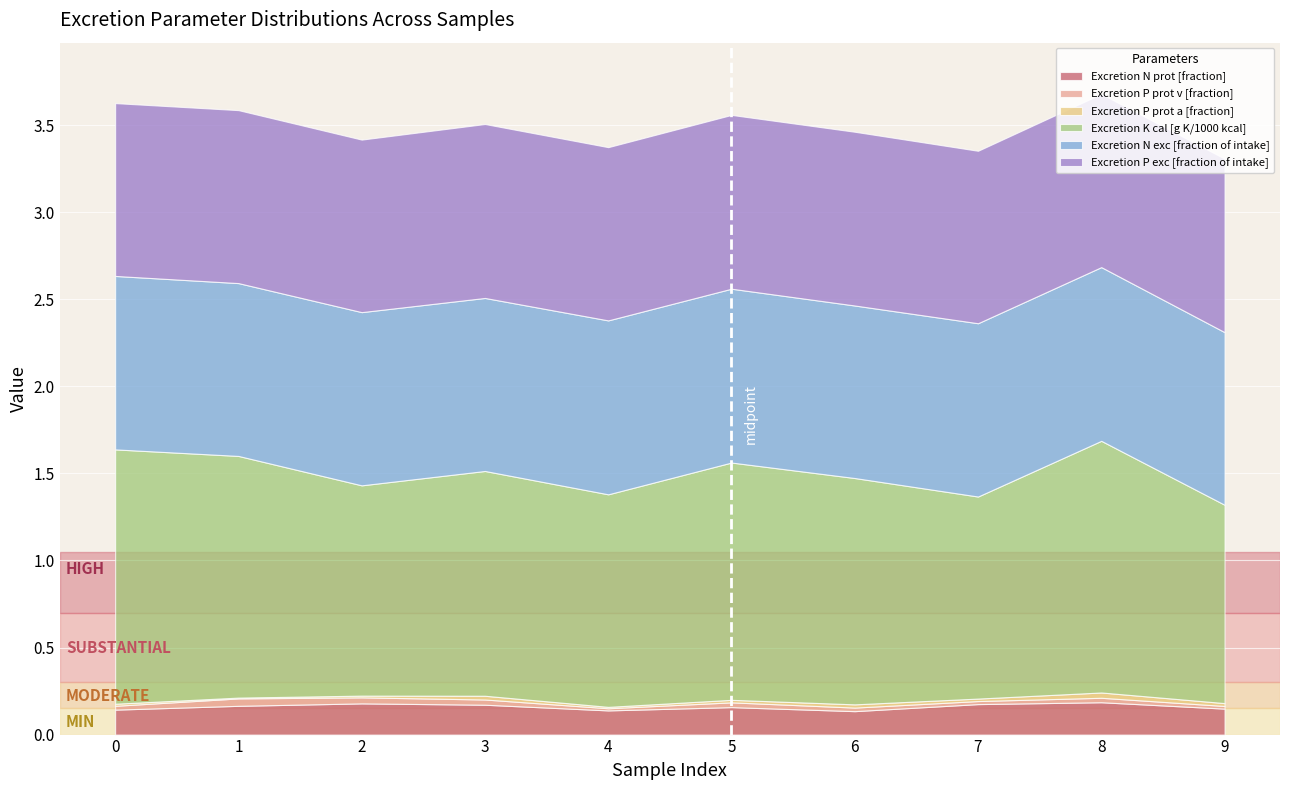

Read the Excretion P exc [fraction of intake] value at 1.

1.0